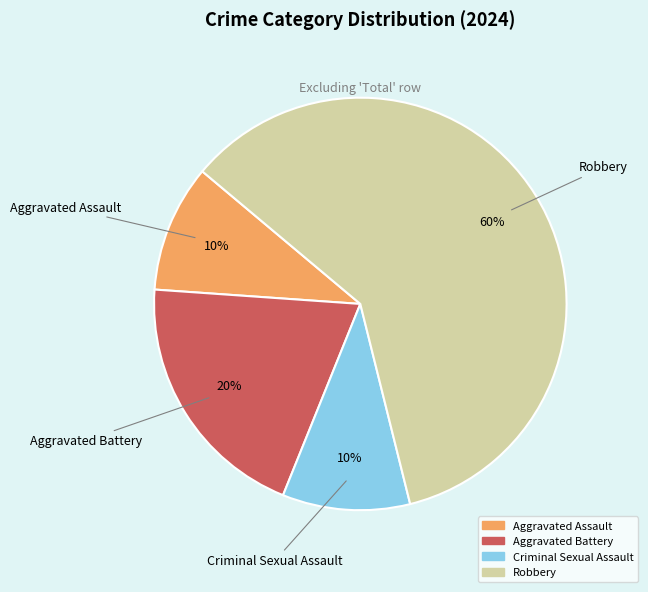

Does any single category account for the majority?

Yes